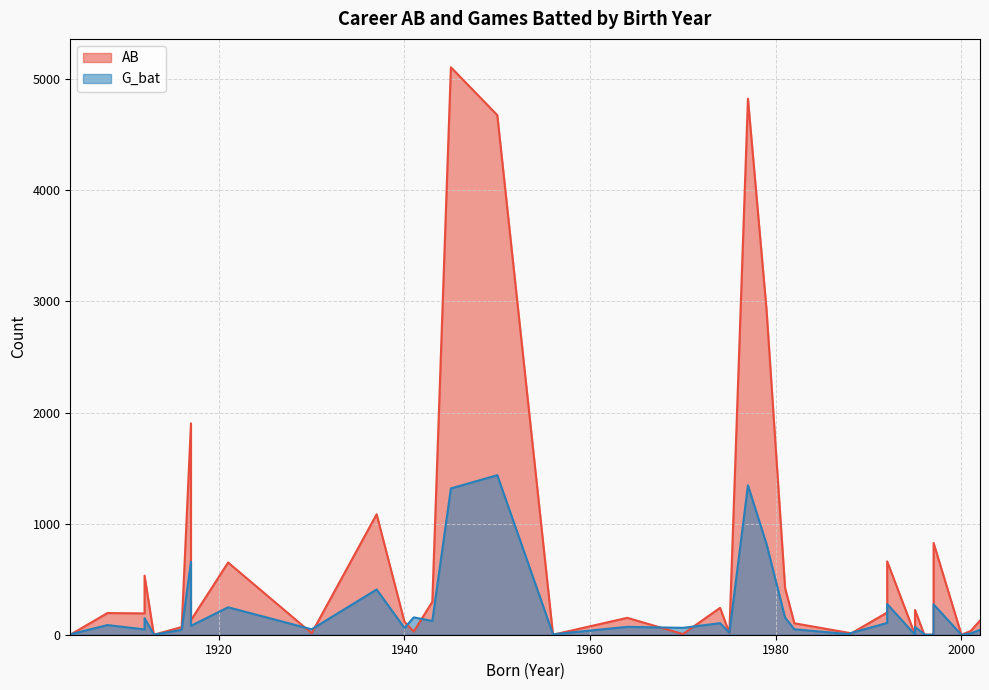

Reading right to left, what are all the values shown in this chart?

AB: 39=0	38=195	37=192	36=532	35=0	34=69	33=1903	32=131	31=650	30=14	29=1084	28=116	27=29	26=296	25=5108	24=4677	23=0	22=152	21=6	20=242	19=15	18=4825	17=2928	16=421	15=103	14=6	13=15	12=660	11=200	10=223	9=0	8=0	7=0	6=826	5=0	4=0	3=0	2=0	1=34	0=127
G_bat: 39=4	38=87	37=48	36=149	35=1	34=44	33=656	32=80	31=247	30=49	29=407	28=61	27=156	26=124	25=1317	24=1436	23=4	22=71	21=62	20=104	19=18	18=1345	17=817	16=154	15=49	14=13	13=5	12=276	11=106	10=70	9=0	8=0	7=5	6=273	5=1	4=1	3=0	2=0	1=12	0=44